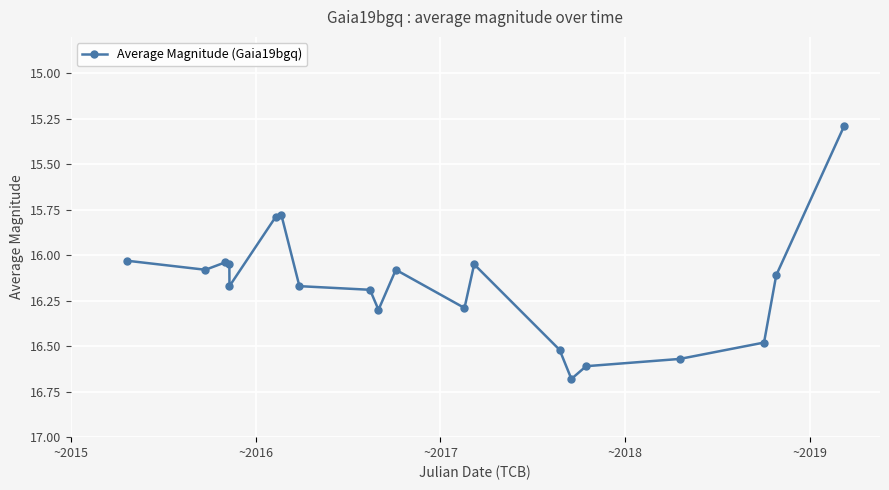

True or false: there are more than 0 points higher than both neighbors.

True